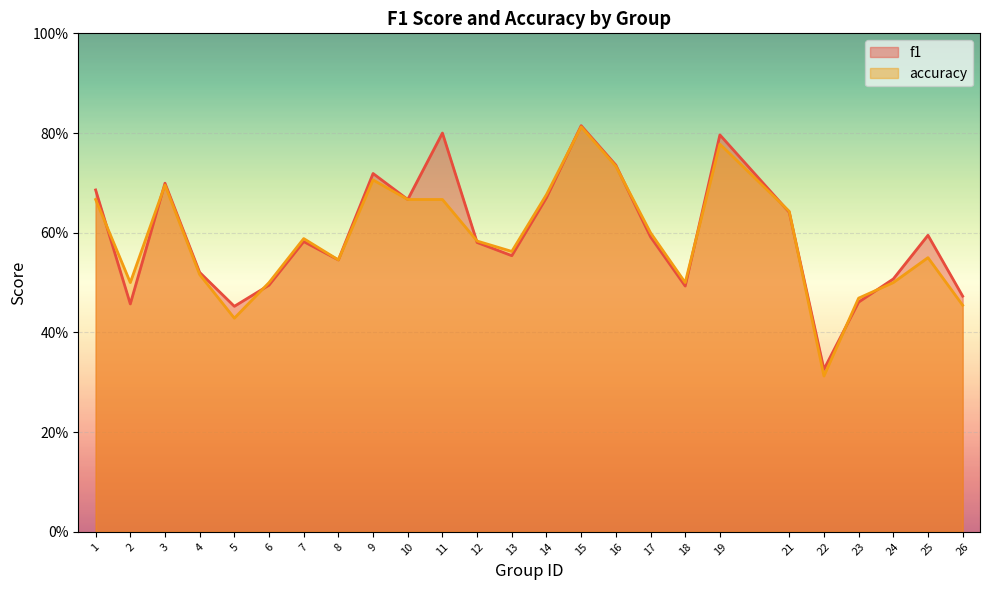

Which series has the largest total across all categories?

f1